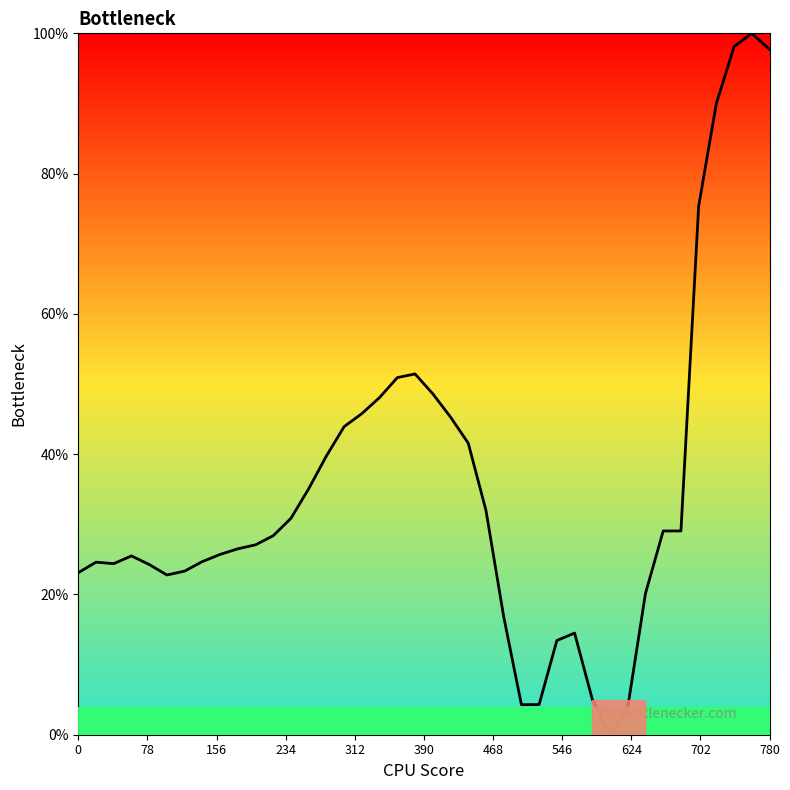

Does the chart have visible grid lines?

No